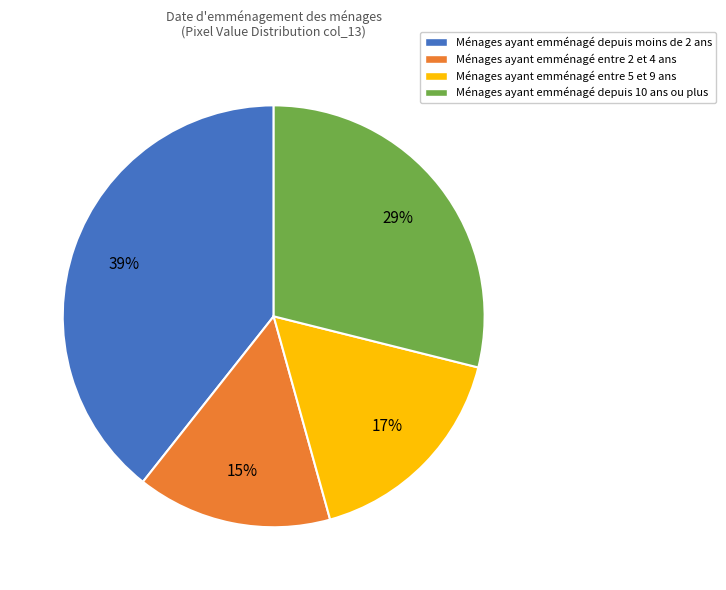

Combined, do Ménages ayant emménagé depuis 10 ans ou plus and Ménages ayant emménagé entre 5 et 9 ans account for over 50%?

No